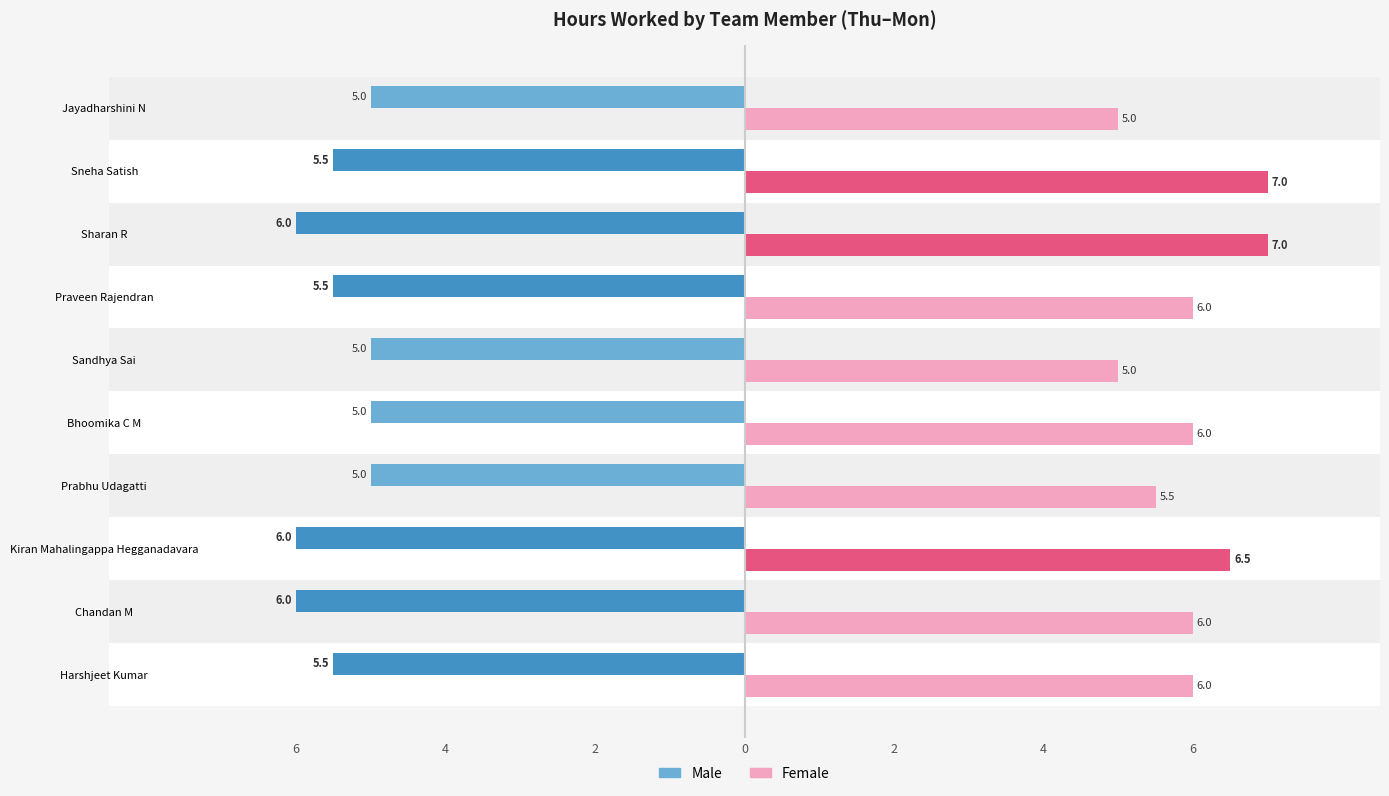

Rank the series at Harshjeet Kumar from lowest to highest value.

Male, Female